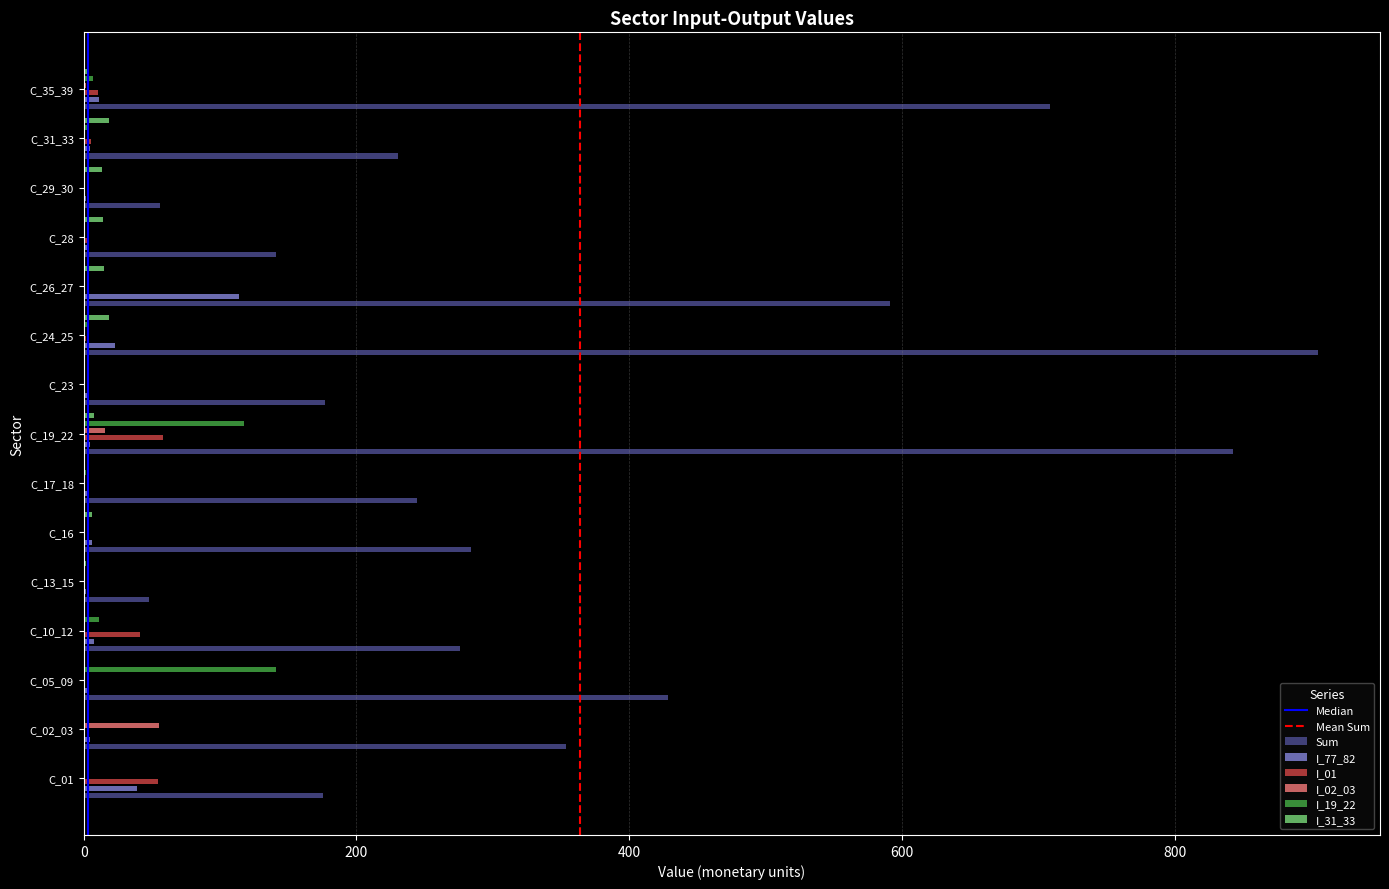

What is the label of the 1st bar from the right?

C_35_39